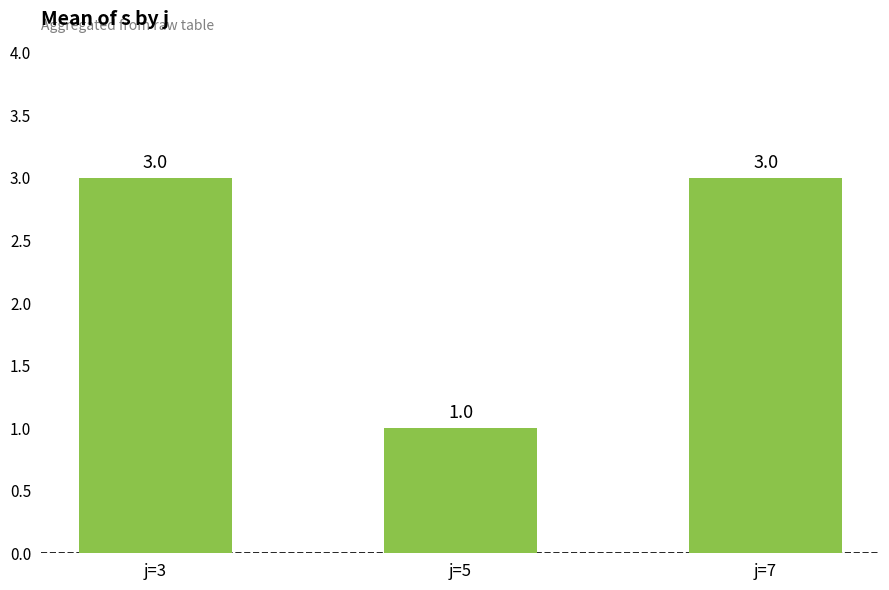

What is the difference between the maximum and minimum values?

2